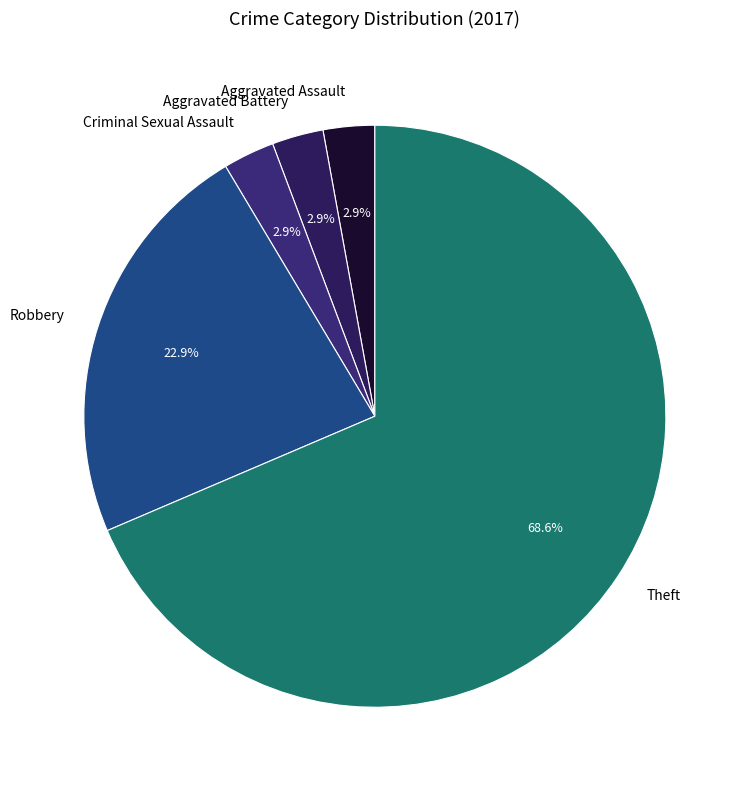

Approximately how many times larger is the value at Theft compared to Robbery?

3.0